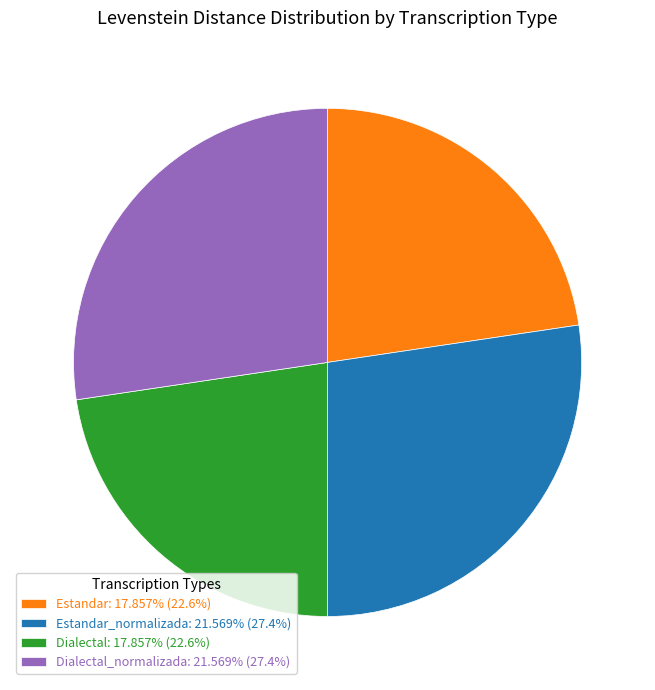

Is there any slice that represents more than half of the pie?

No